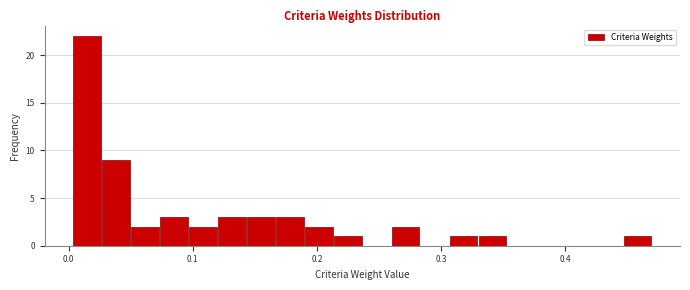

Read against the x-axis, roughly where is the centre of the tallest bar?

0.01